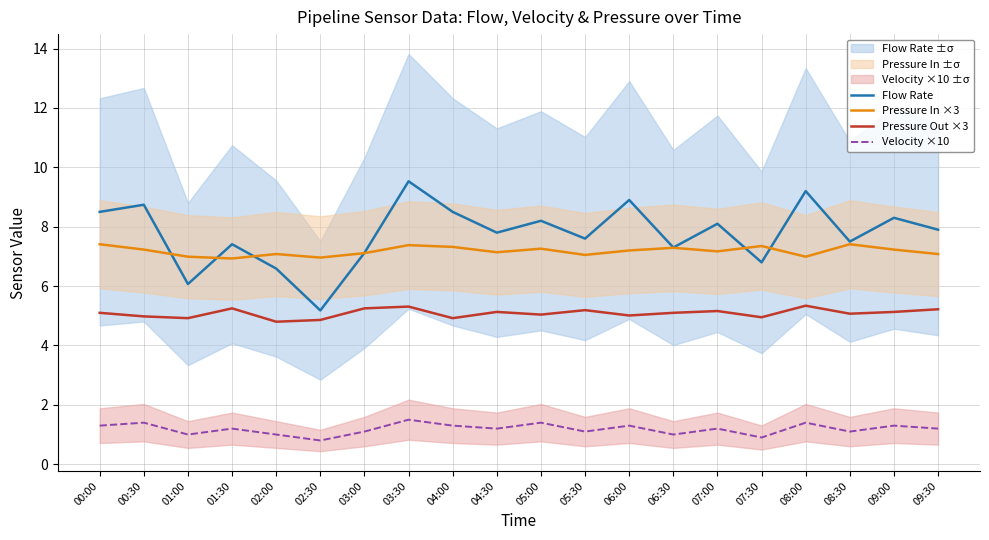

True or false: Velocity ×10 has more than 2 points higher than both neighbors.

True